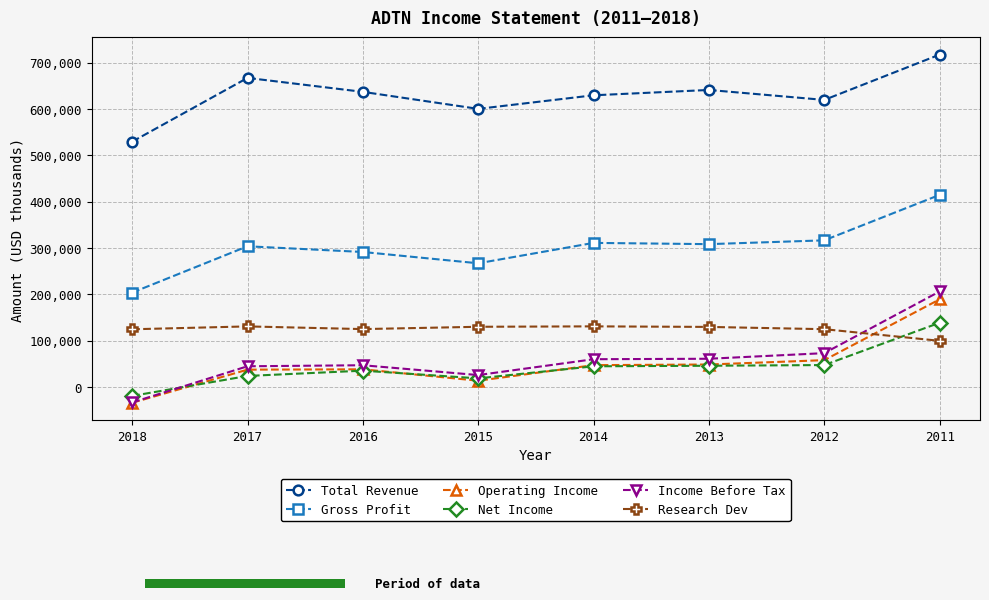

What is the minimum value shown in the chart?

-34100